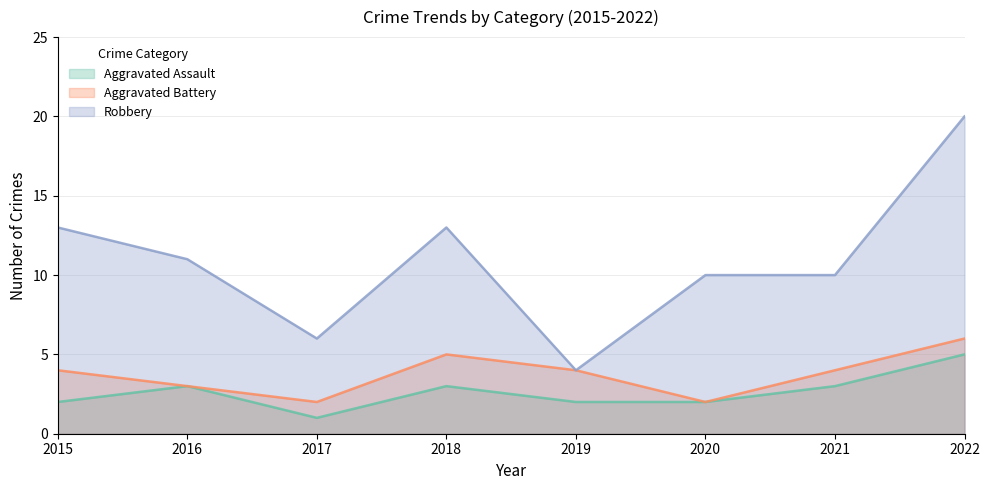

True or false: Aggravated Assault and Aggravated Battery intersect in this chart.

False